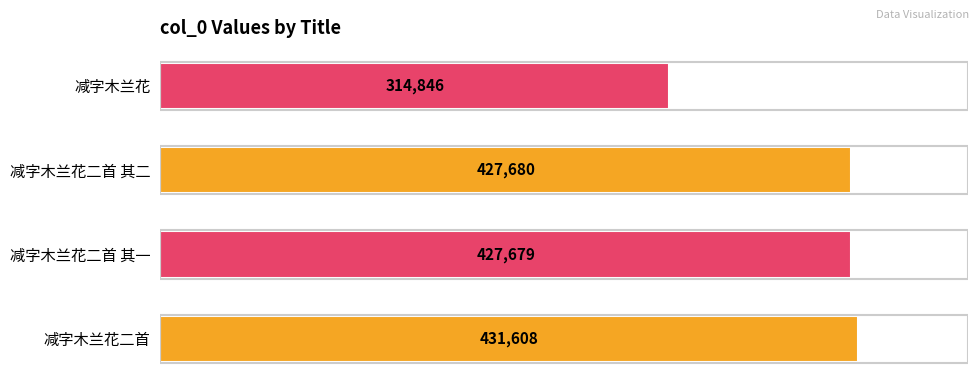

Are the bars grouped side by side (vs. stacked)?

No